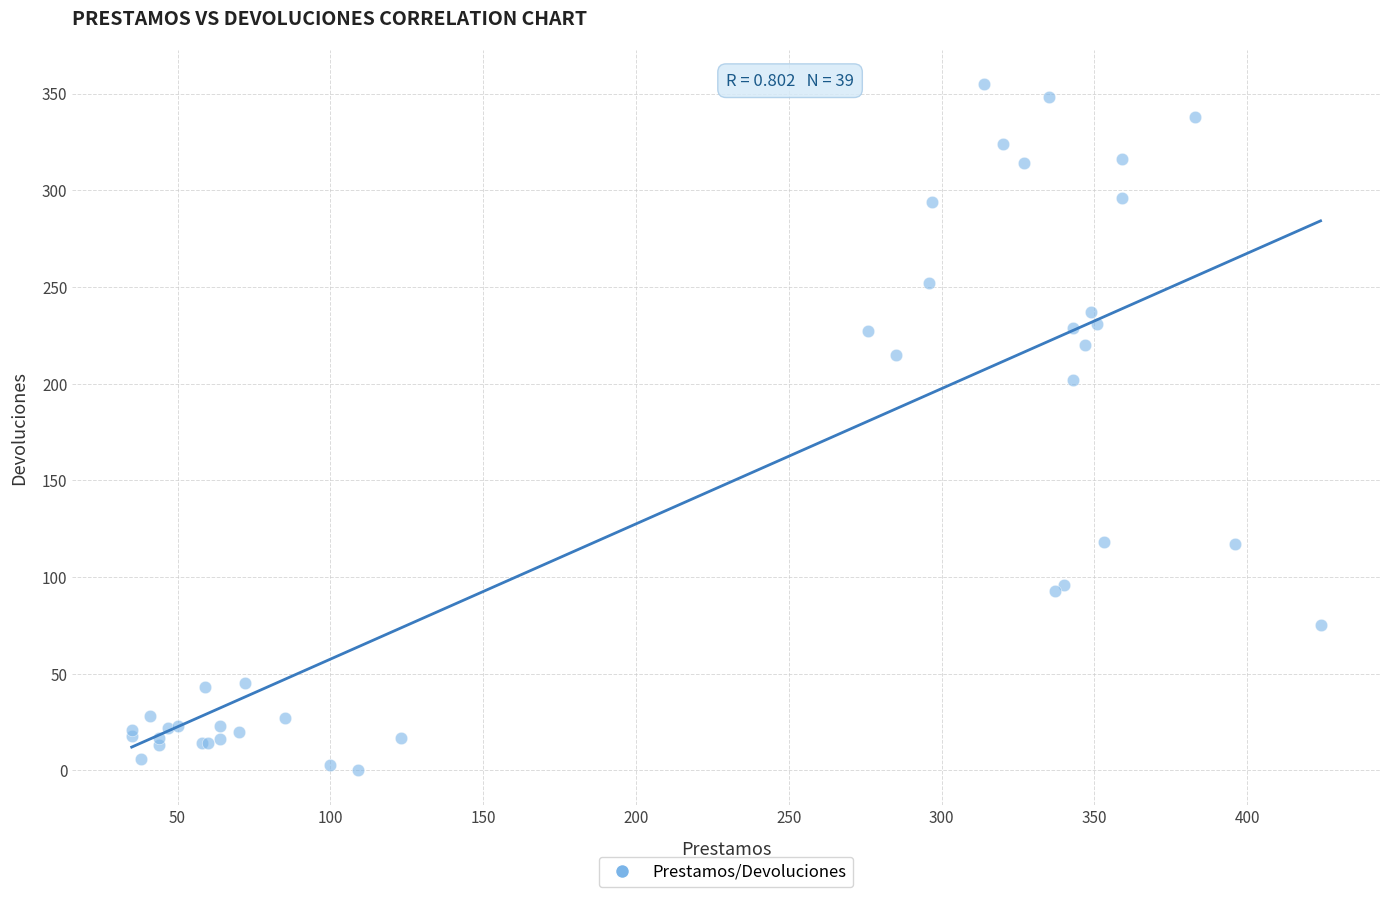

What Y value in the scatter plot is closest to 177?

202